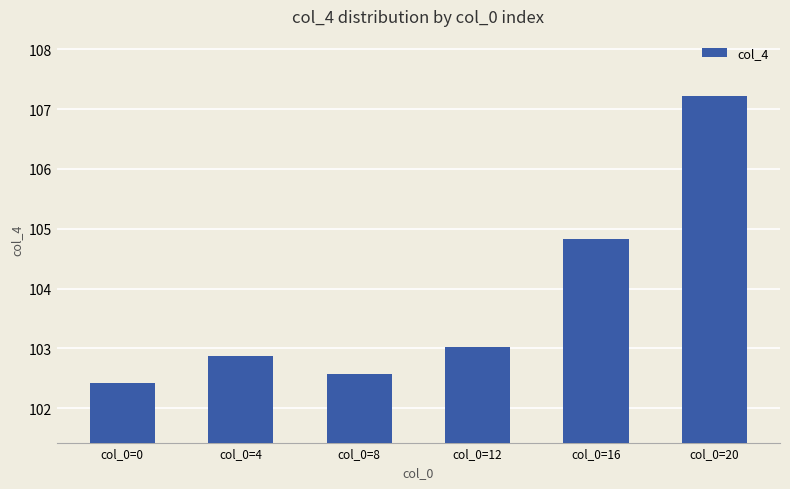

Reading left to right, list all the values displayed in this chart.

102.4	102.9	102.6	103.0	104.8	107.2